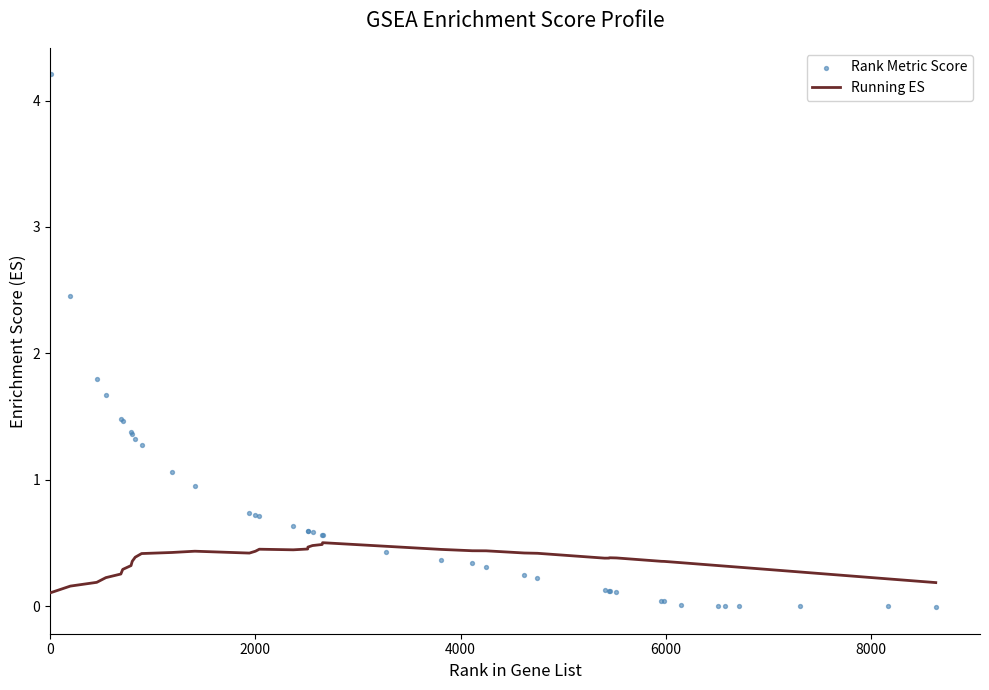

Which series contains the highest Y value?

Rank Metric Score